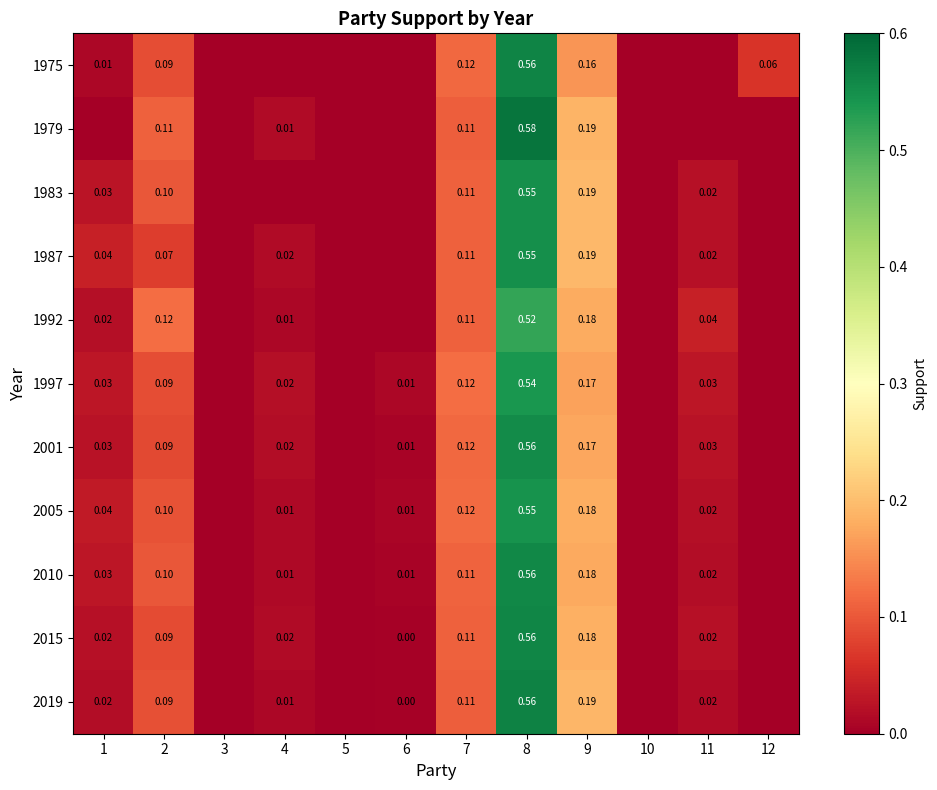

What is the greatest value displayed?

0.6